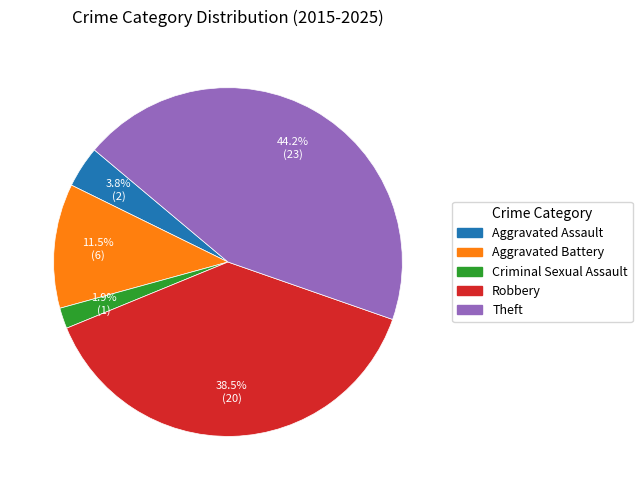

Rank the categories by value from lowest to highest.

Criminal Sexual Assault, Aggravated Assault, Aggravated Battery, Robbery, Theft